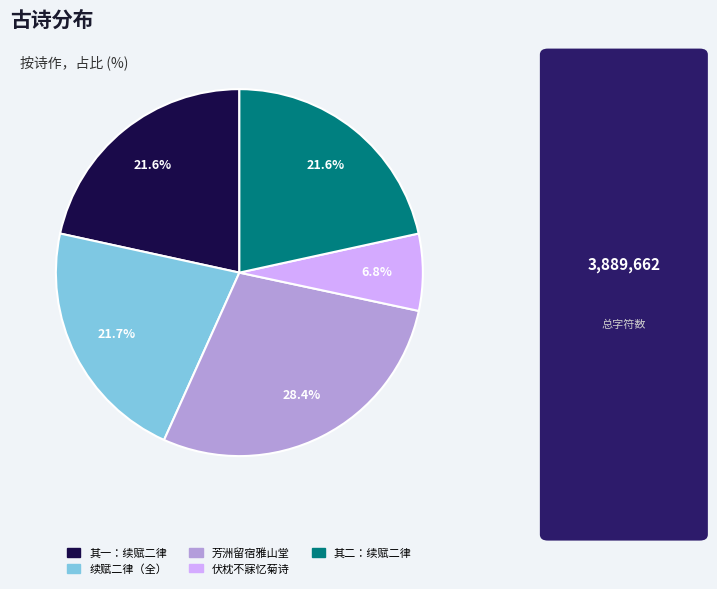

Is there any slice that represents more than half of the pie?

No